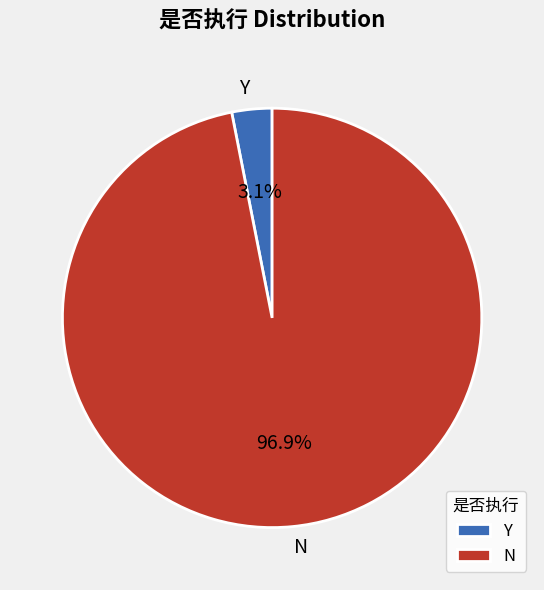

How many segments does this pie chart have?

2